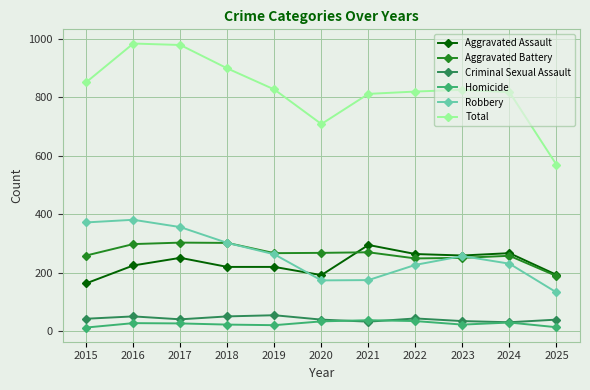

At which label does Aggravated Battery reach its minimum?

2025